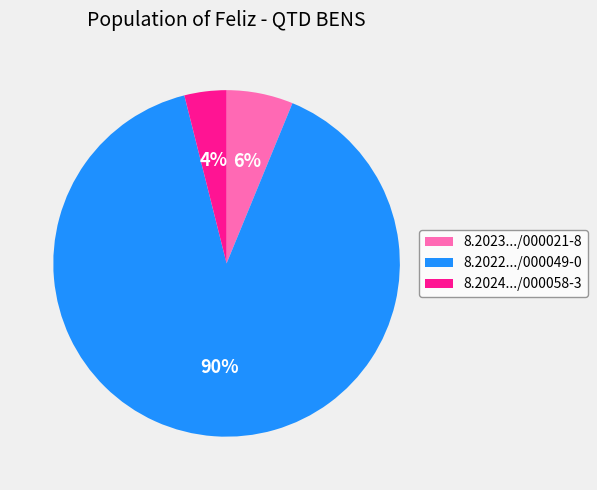

Which has a higher value, 8.2022.../000049-0 or 8.2024.../000058-3?

8.2022.../000049-0